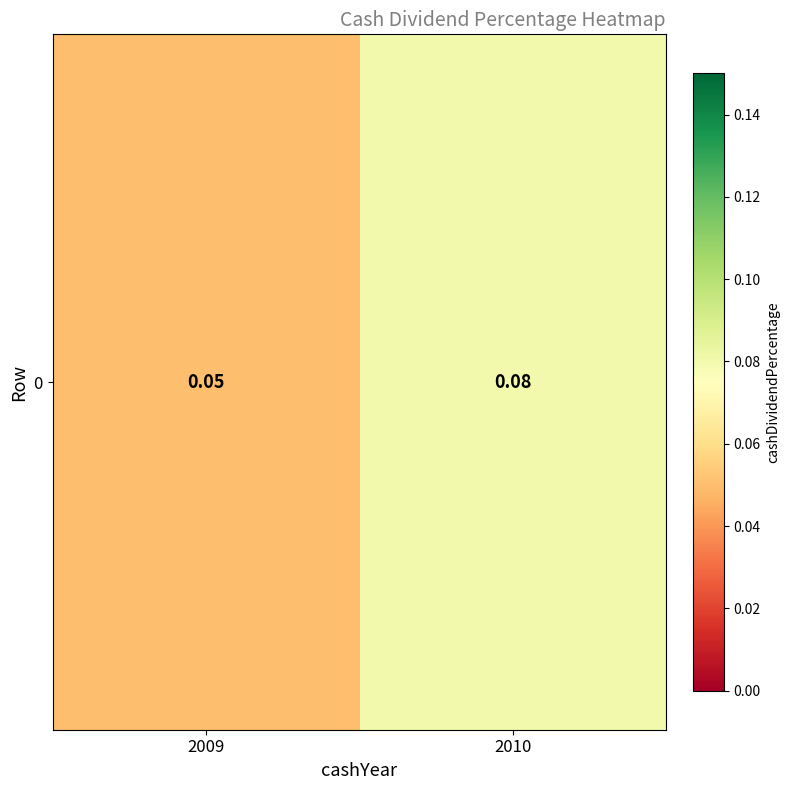

Rank the categories by value from highest to lowest.

2010, 2009